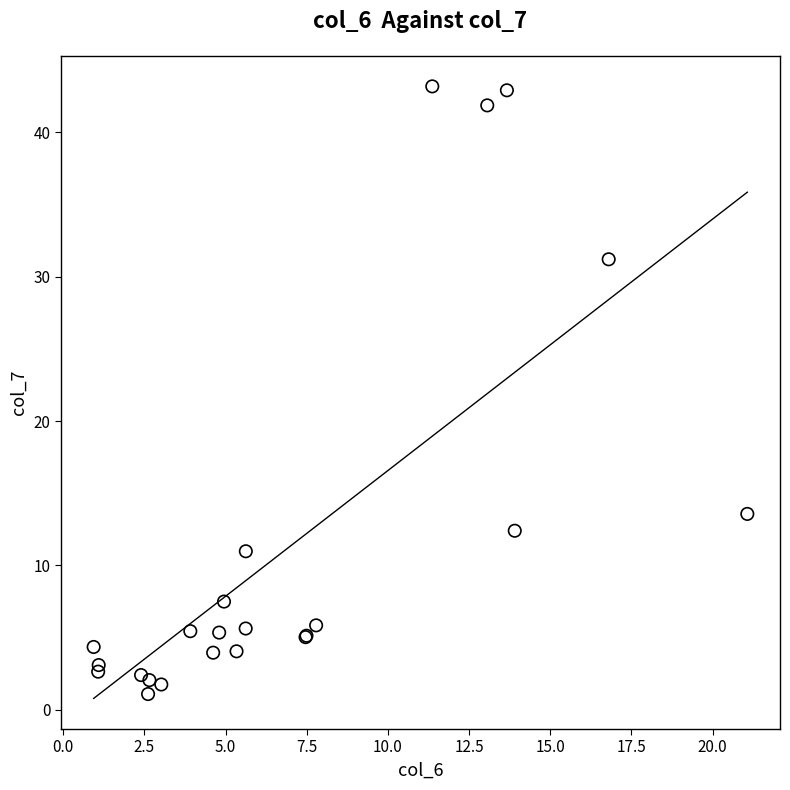

What Y value in the scatter plot is closest to 22?

13.6